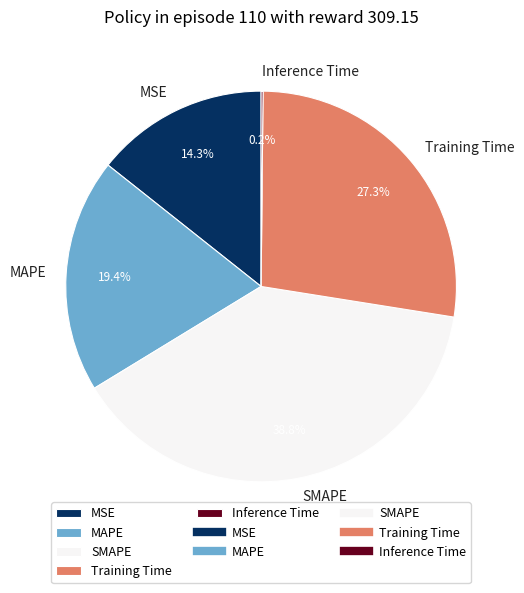

Is it true that MSE is 14% of the pie?

True